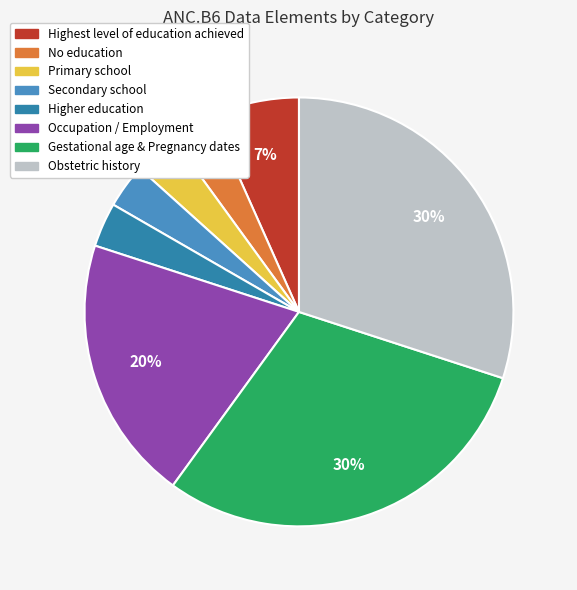

How many slices are in this pie chart?

8